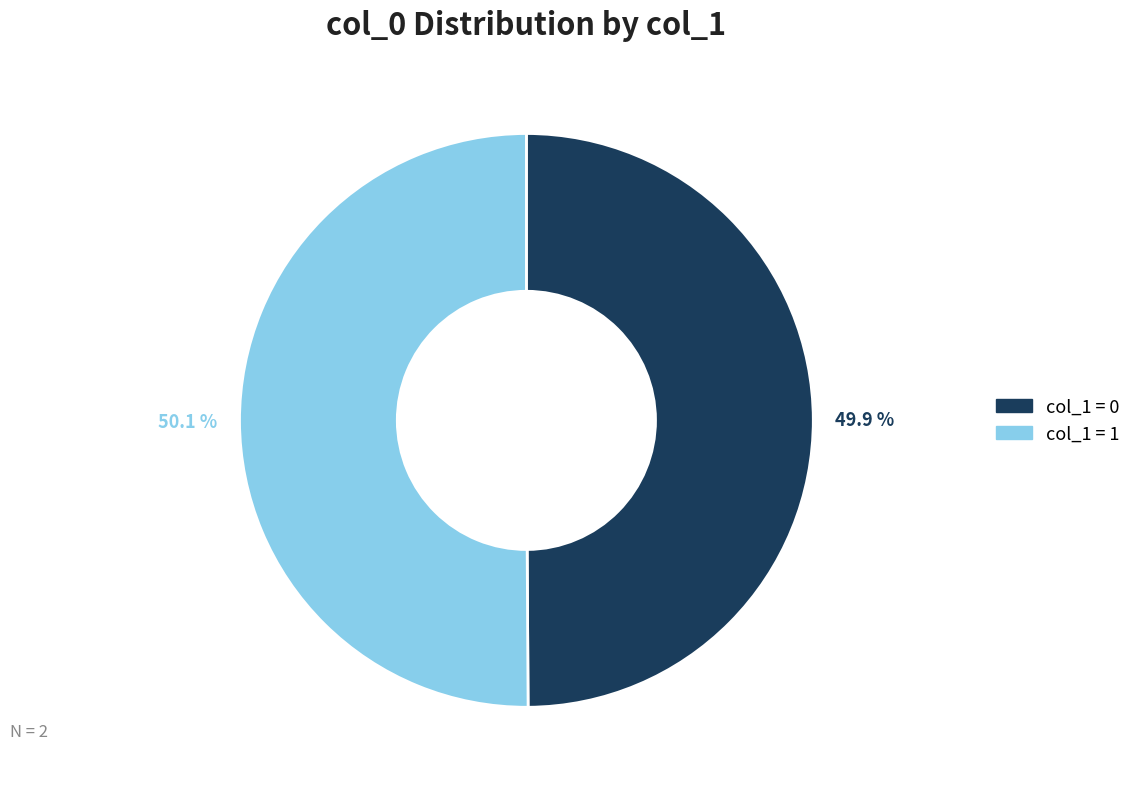

Does any single category account for the majority?

Yes